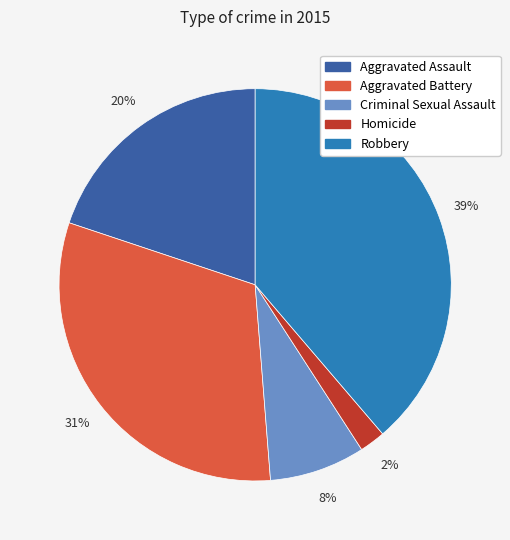

Approximately how many times larger is the value at Aggravated Battery compared to Robbery?

0.8